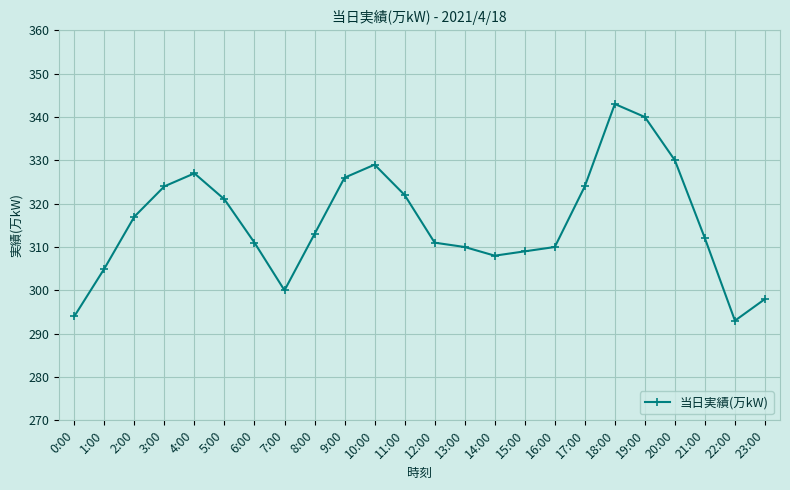

True or false: the data shows 474 at 3:00.

False